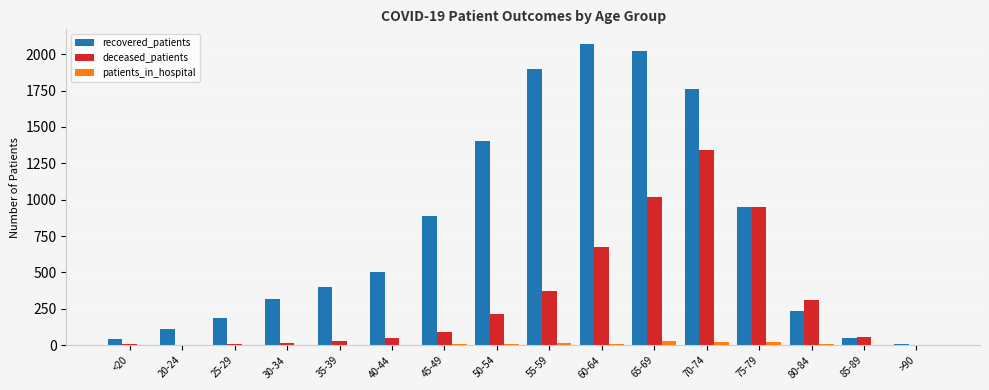

The deceased_patients series shows 1749 at 65-69. True or false?

False